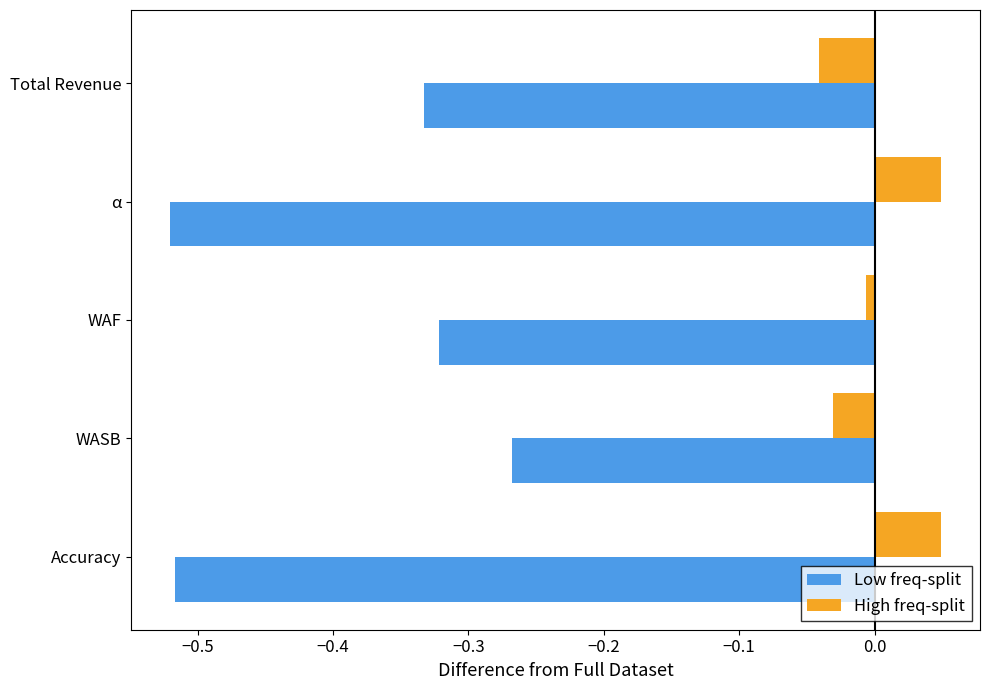

What is the average value of the Low freq-split series?

-0.4